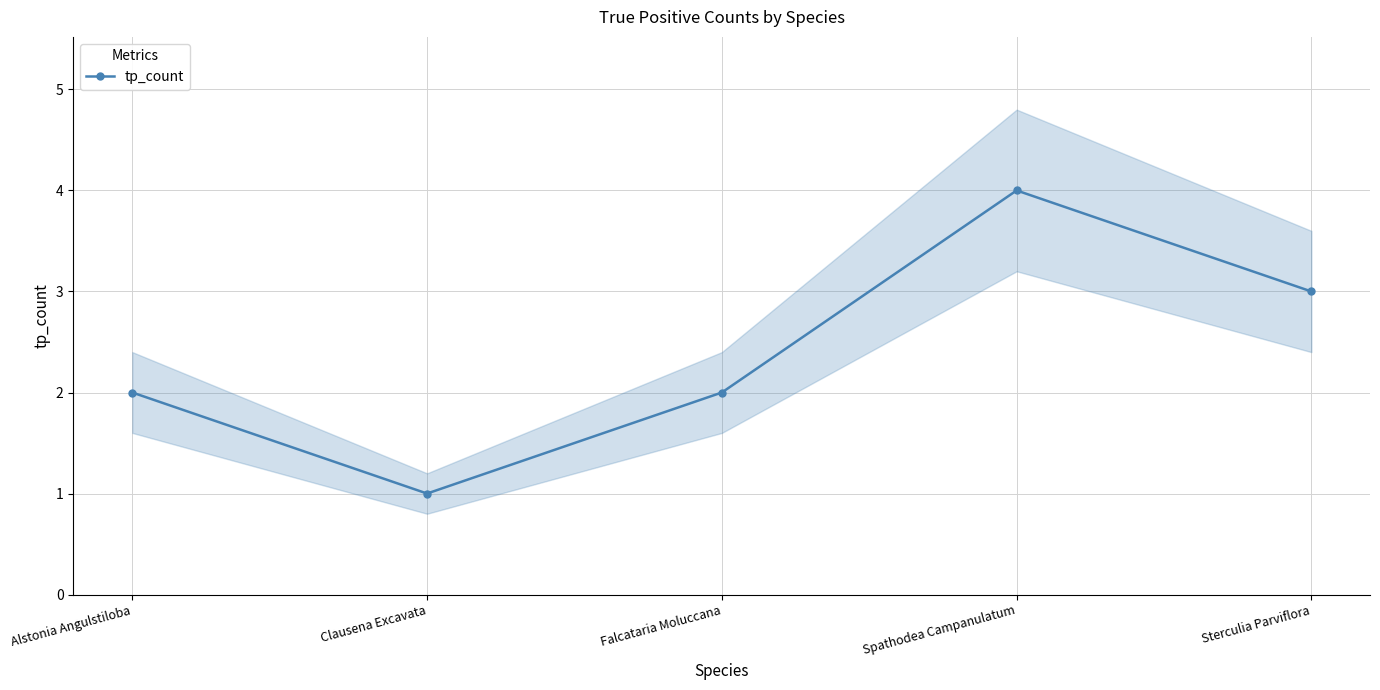

At which label does the data first exceed 2?

Spathodea Campanulatum